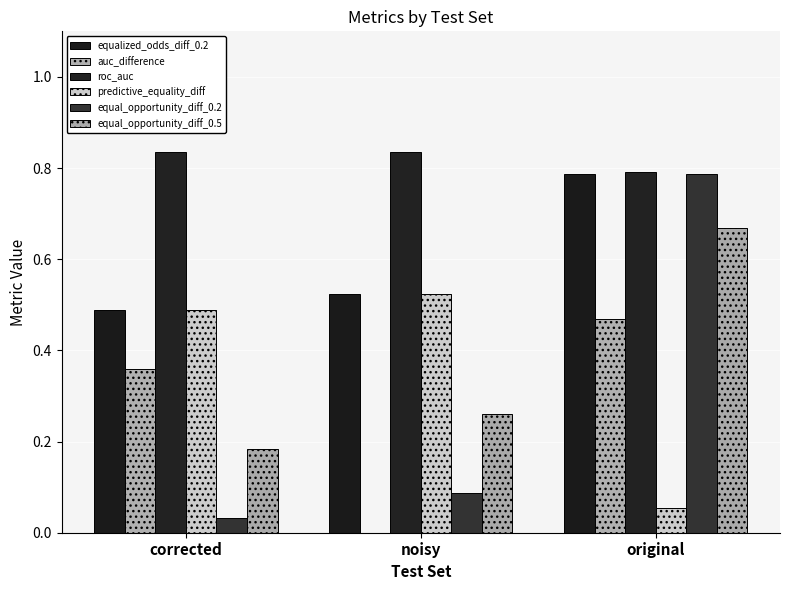

How many distinct data groups are displayed?

6